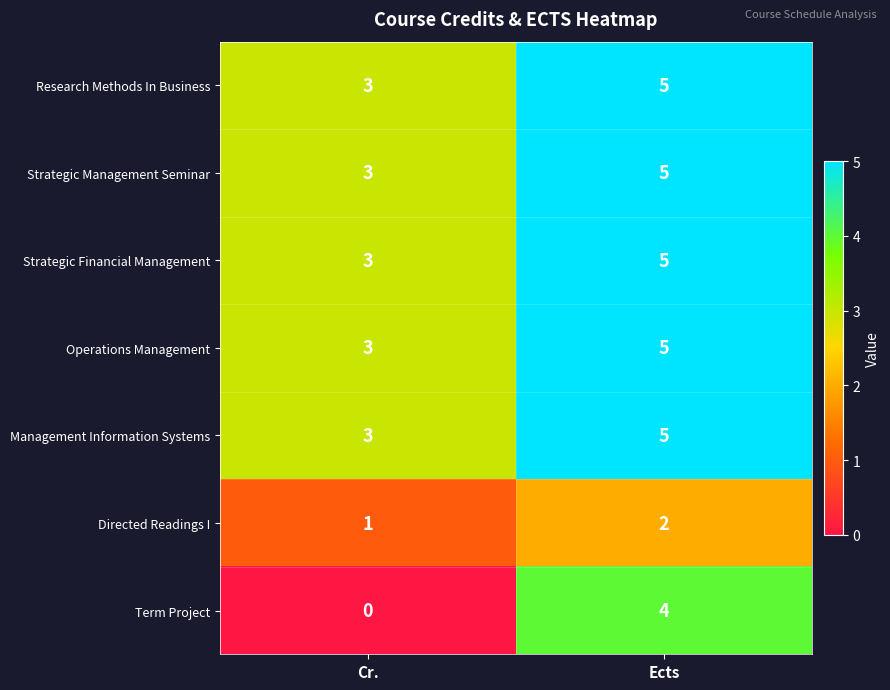

What is the difference between the maximum and minimum values in the Term Project series?

4